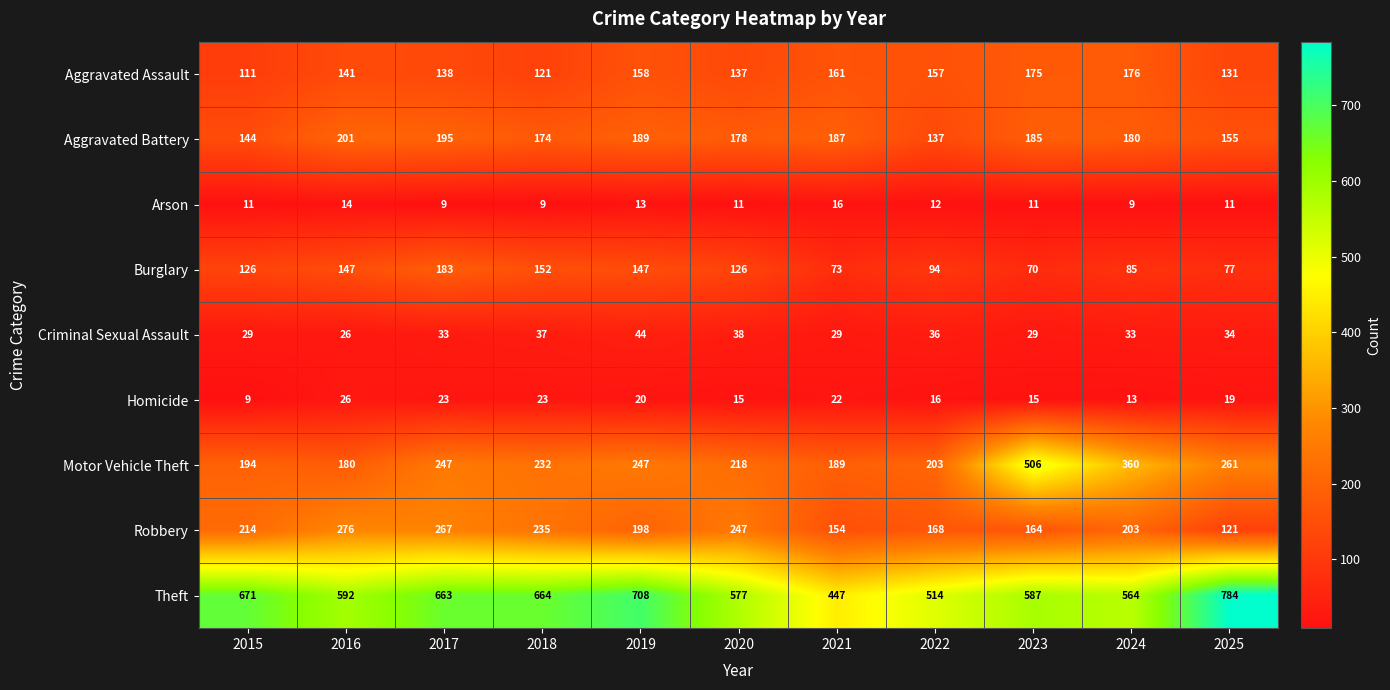

At which category is the sum across all series the highest?

2017